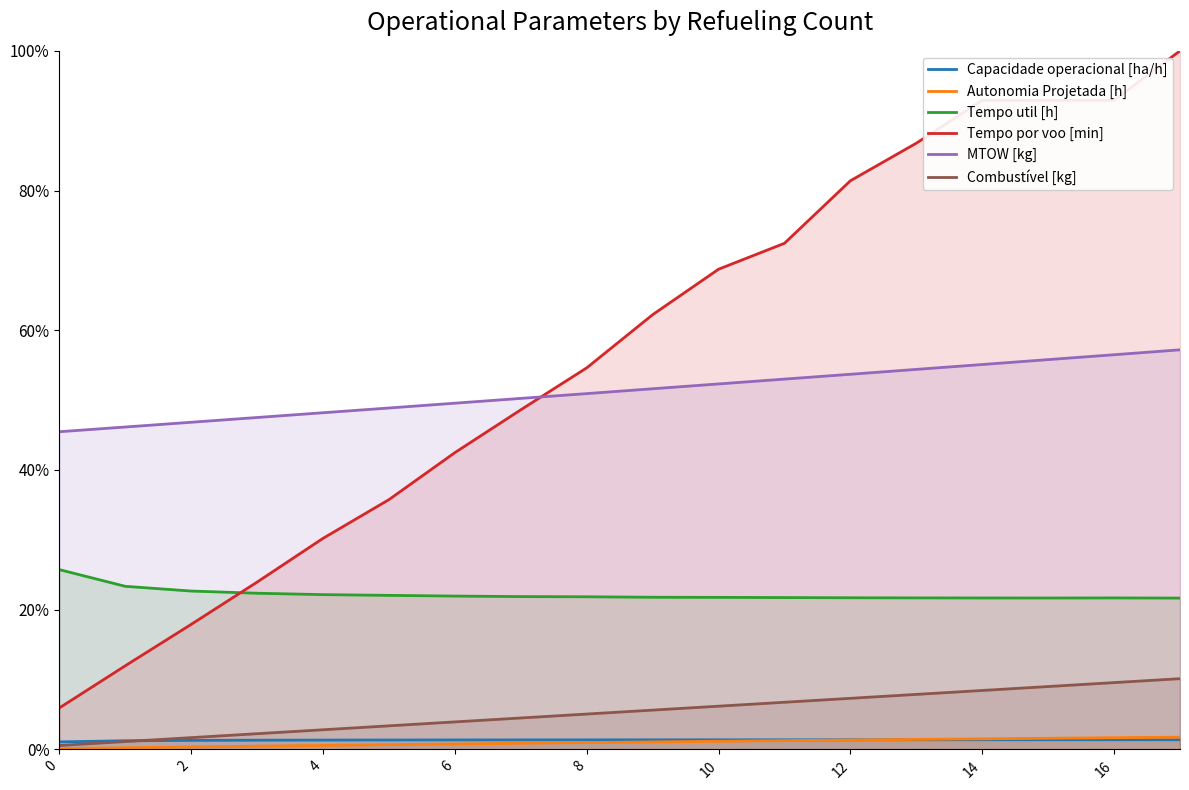

Reading left to right, extract all data points from this chart.

Capacidade operacional [ha/h]: 0.0	0.0	0.0	0.0	0.0	0.0	0.0	0.0	0.0	0.0	0.0	0.0	0.0	0.0	0.0	0.0	0.0	0.0
Autonomia Projetada [h]: 0.0	0.0	0.0	0.0	0.0	0.0	0.0	0.0	0.0	0.0	0.0	0.0	0.0	0.0	0.0	0.0	0.0	0.0
Tempo util [h]: 0.3	0.2	0.2	0.2	0.2	0.2	0.2	0.2	0.2	0.2	0.2	0.2	0.2	0.2	0.2	0.2	0.2	0.2
Tempo por voo [min]: 0.1	0.1	0.2	0.2	0.3	0.4	0.4	0.5	0.5	0.6	0.7	0.7	0.8	0.9	0.9	0.9	0.9	1.0
MTOW [kg]: 0.5	0.5	0.5	0.5	0.5	0.5	0.5	0.5	0.5	0.5	0.5	0.5	0.5	0.5	0.6	0.6	0.6	0.6
Combustível [kg]: 0.0	0.0	0.0	0.0	0.0	0.0	0.0	0.0	0.1	0.1	0.1	0.1	0.1	0.1	0.1	0.1	0.1	0.1